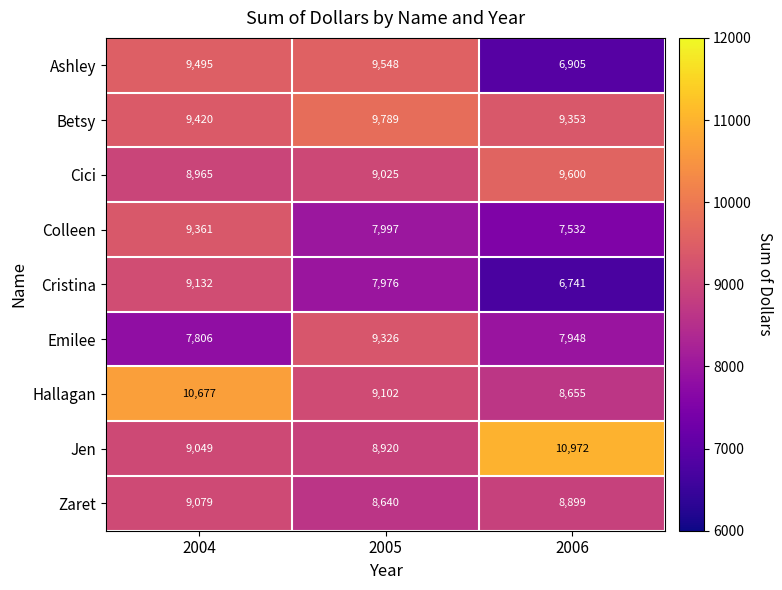

What is the difference between the highest and lowest values at 2005?

1813